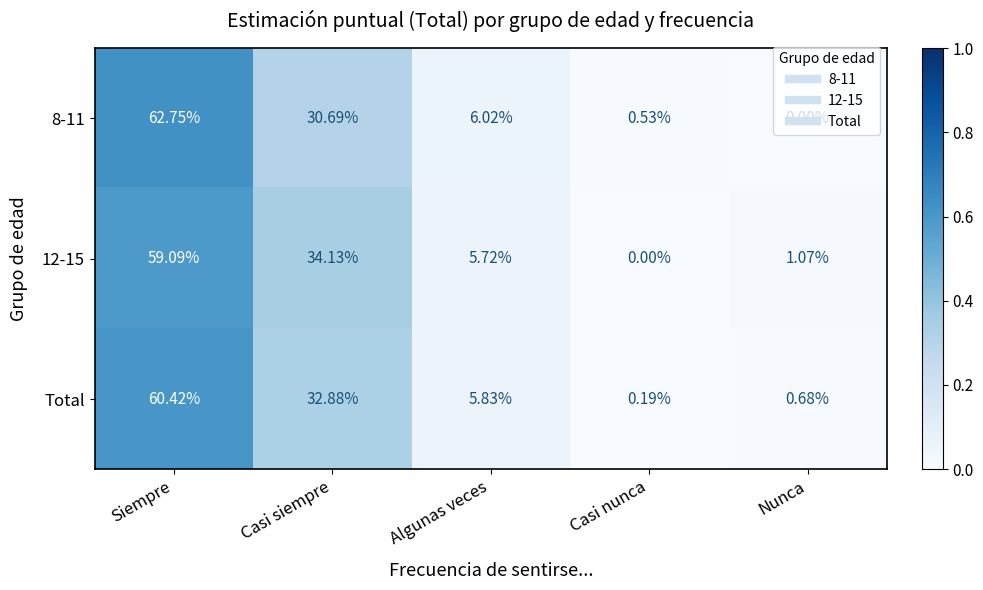

What is the greatest value displayed?

62.8